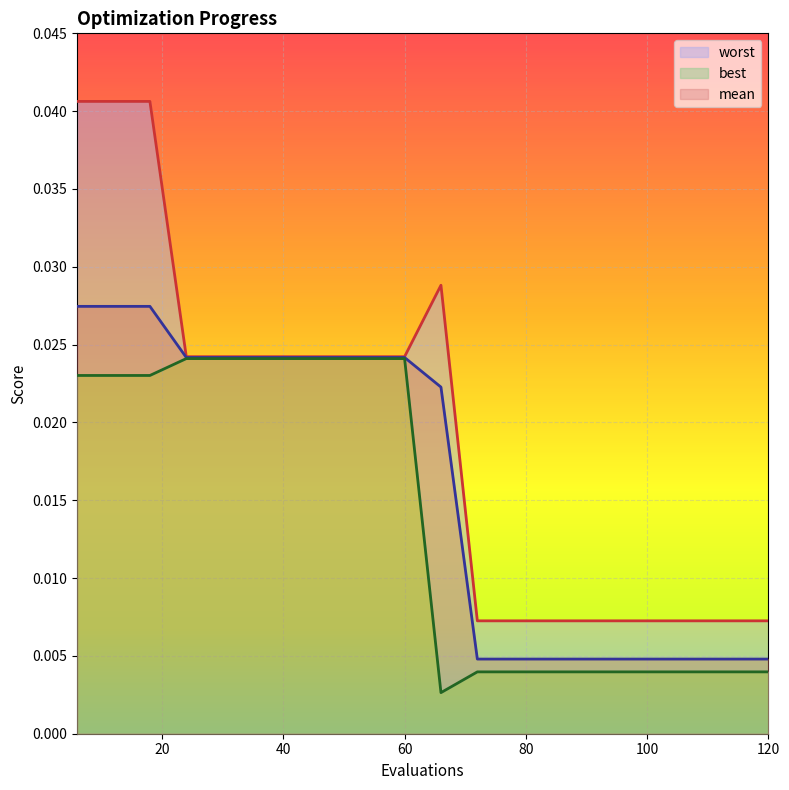

At which label is best closest to 0?

66